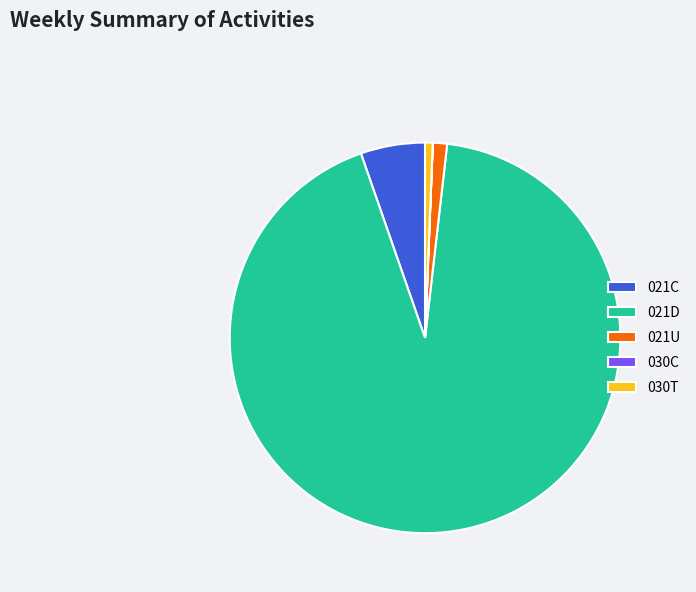

Is the sum of 030T and 021D greater than half?

Yes